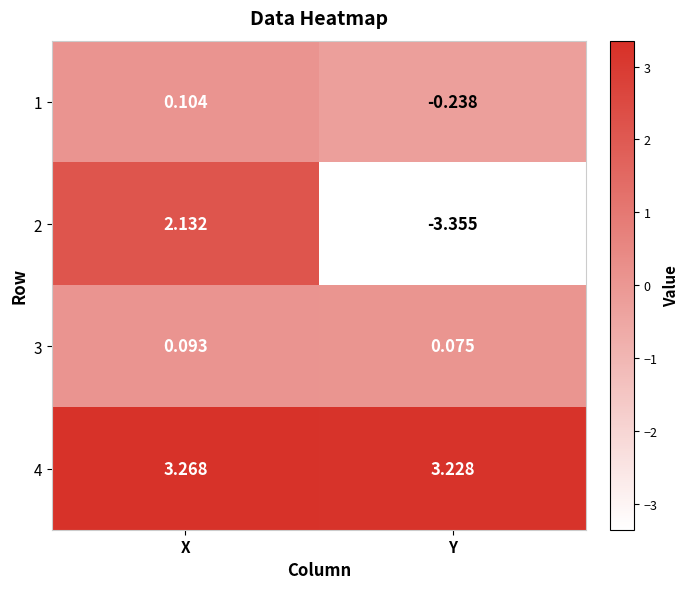

Is the value of 3 at X greater than the value of 1 at Y?

Yes